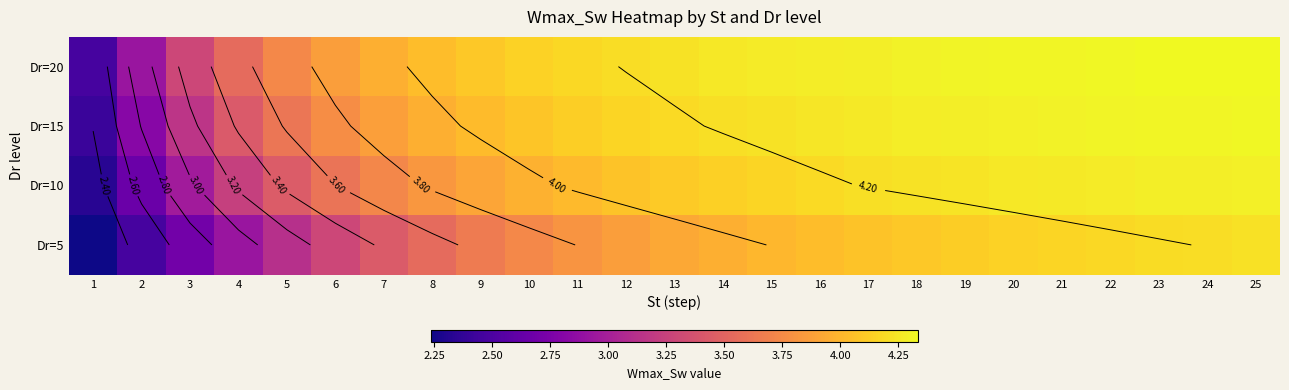

The Dr=20 series shows 1.5 at 23. True or false?

False